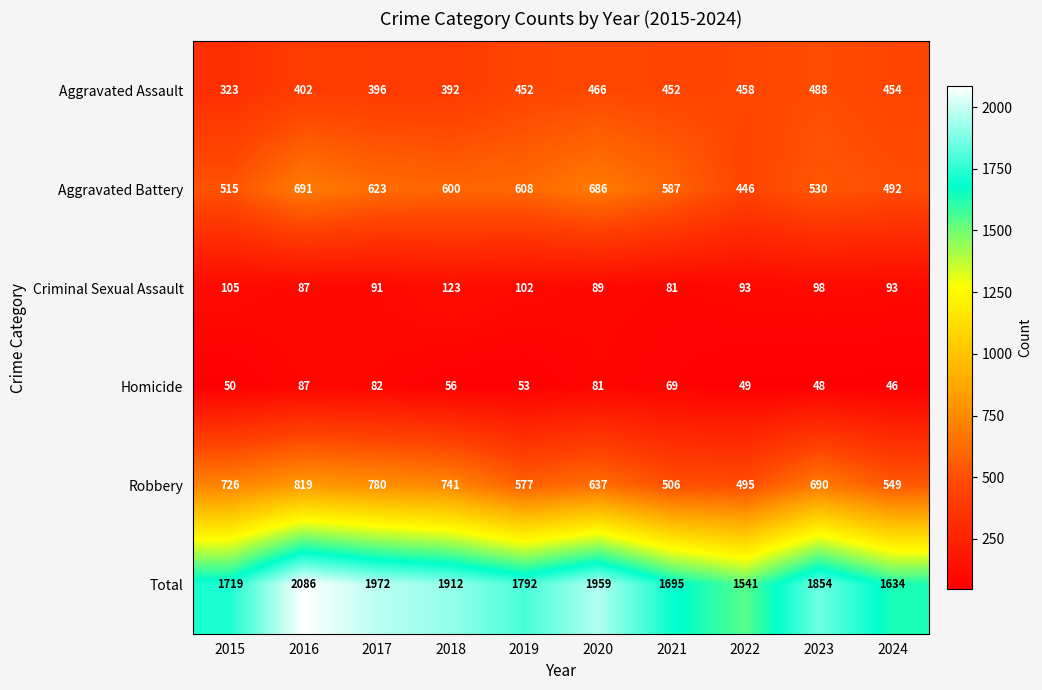

The value of Homicide at 2023 is 29. True or false?

False